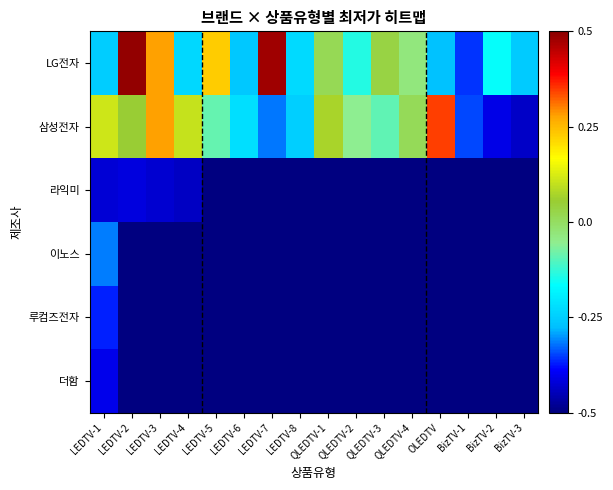

At QLEDTV-3, list the series in order from smallest to largest.

라익미, 이노스, 루컴즈전자, 더함, 삼성전자, LG전자